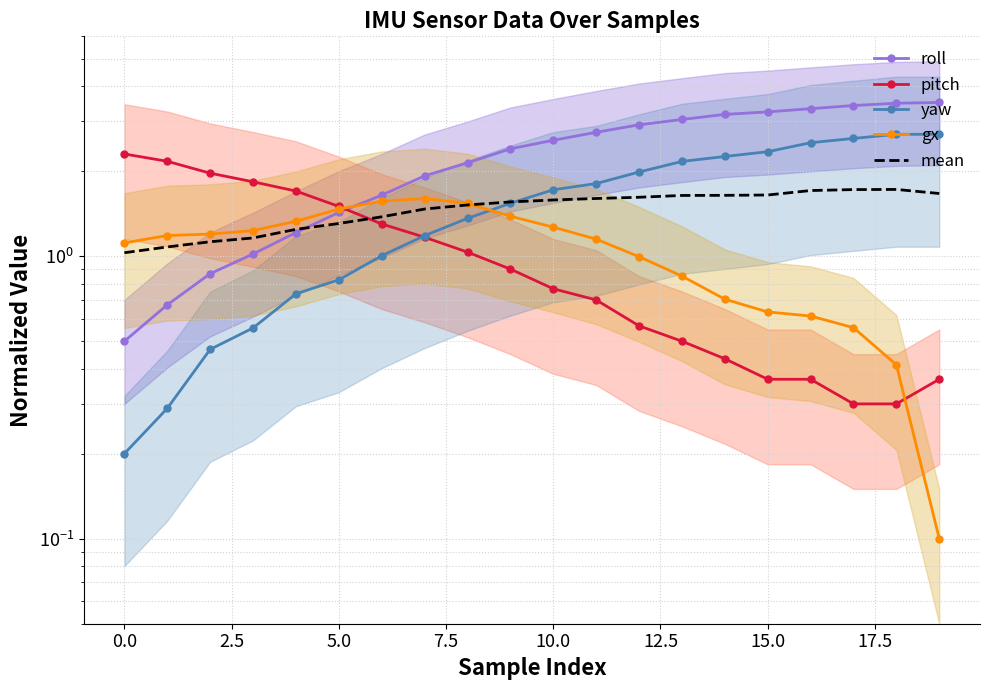

At which label does yaw reach its peak?

18